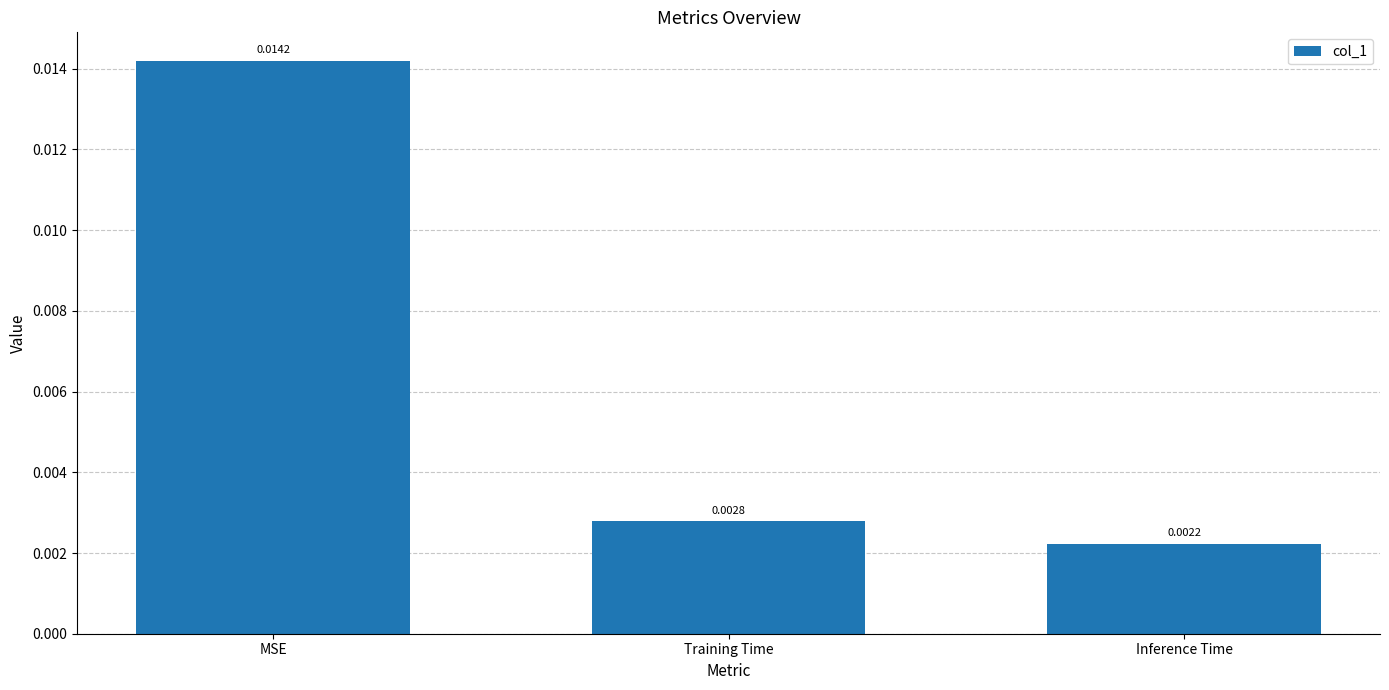

Where is the data nearest to the value 0?

Inference Time